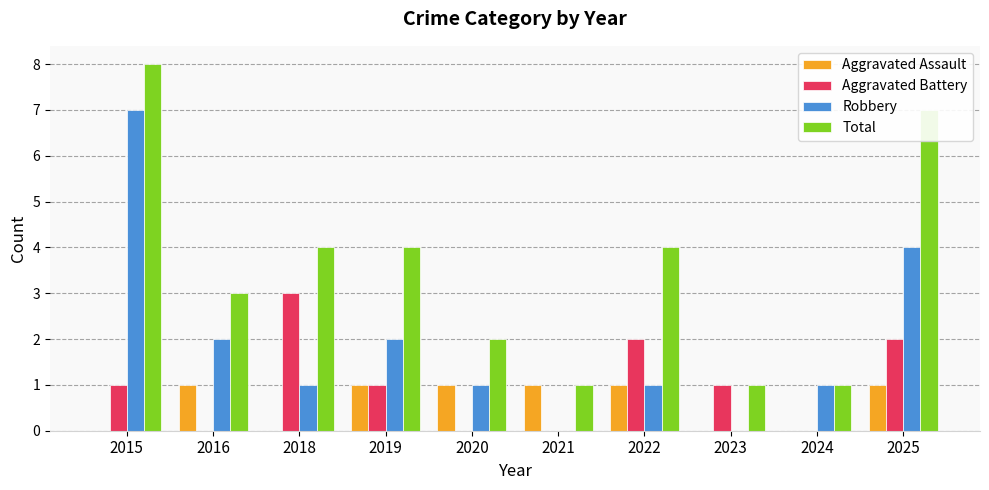

Is the value of Total at 2020 greater than the value of Aggravated Assault at 2018?

Yes